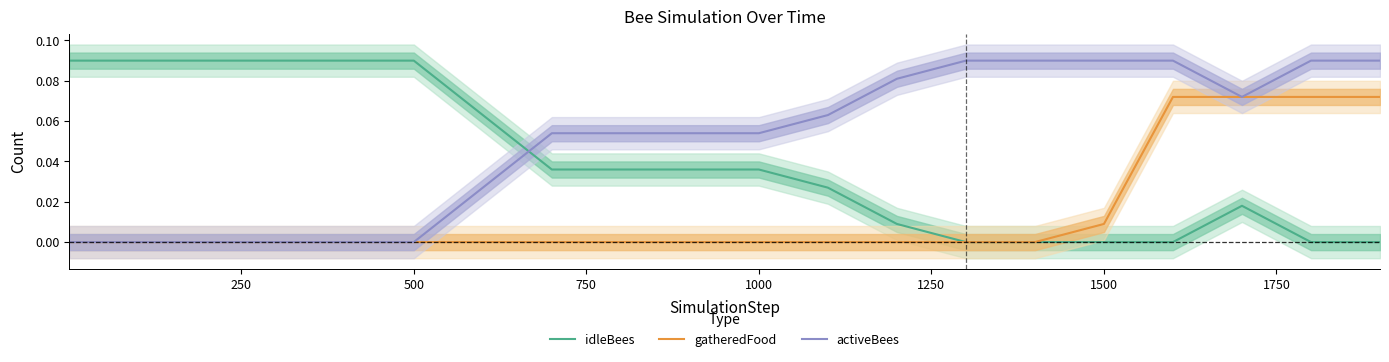

After their last crossing, which series has the higher values: activeBees or idleBees?

activeBees